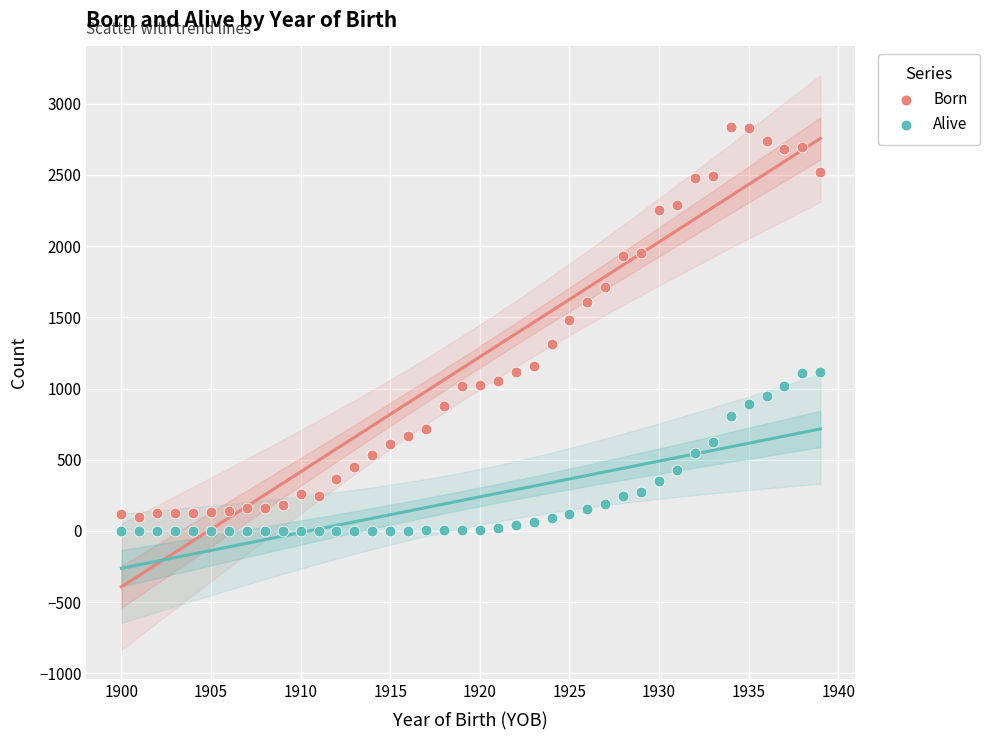

Which series contains the highest Y value?

Born